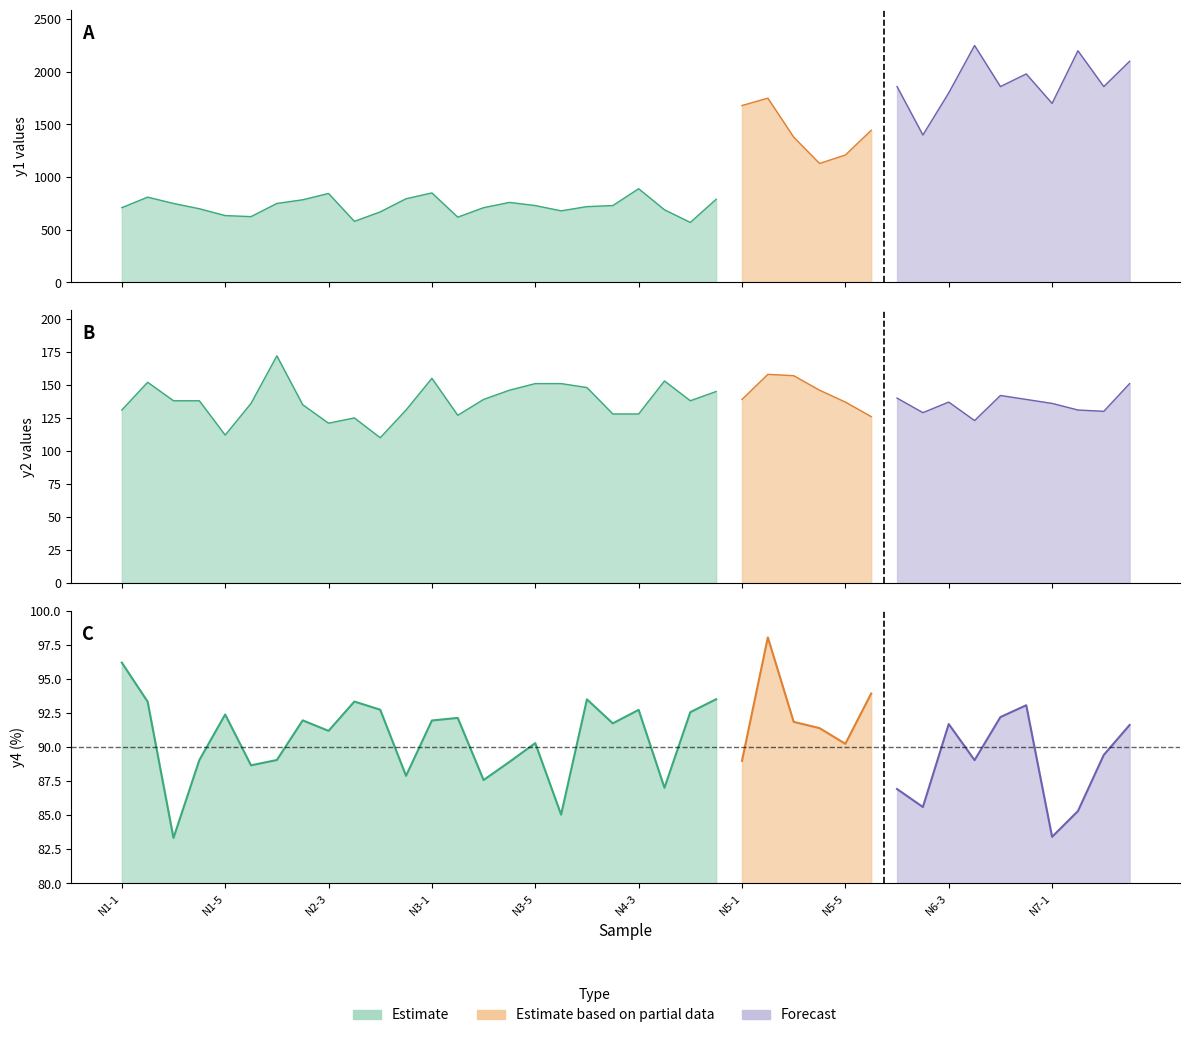

How many interior local valleys does the y2 series have?

10